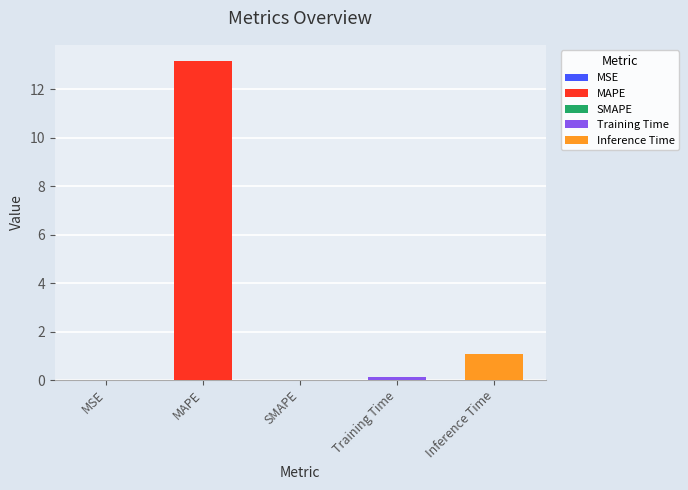

Rank the categories by value from highest to lowest.

MAPE, Inference Time, Training Time, MSE, SMAPE